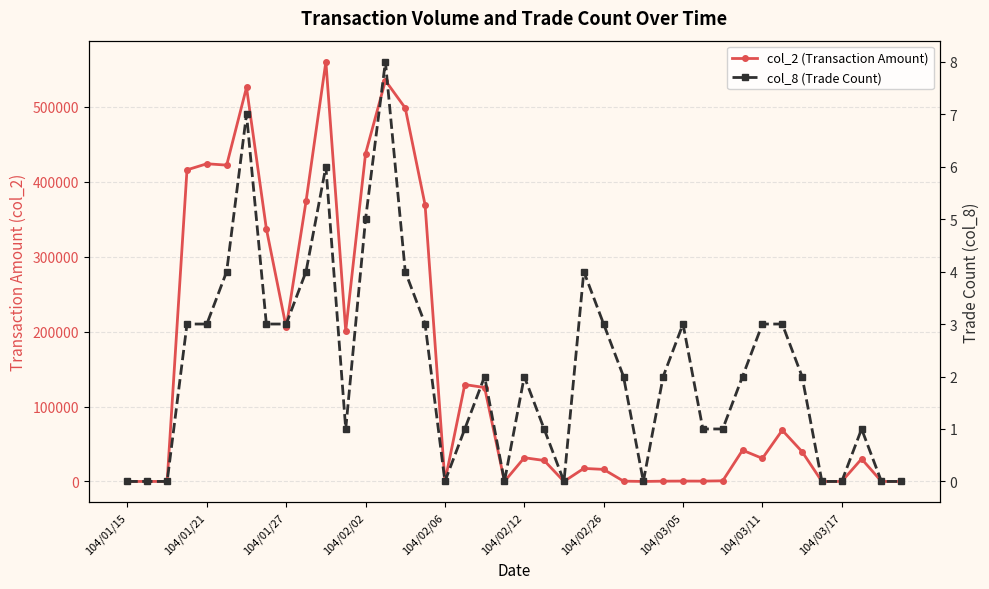

In col_2 (Transaction Amount), how many points are higher than both neighbors (excluding endpoints)?

11